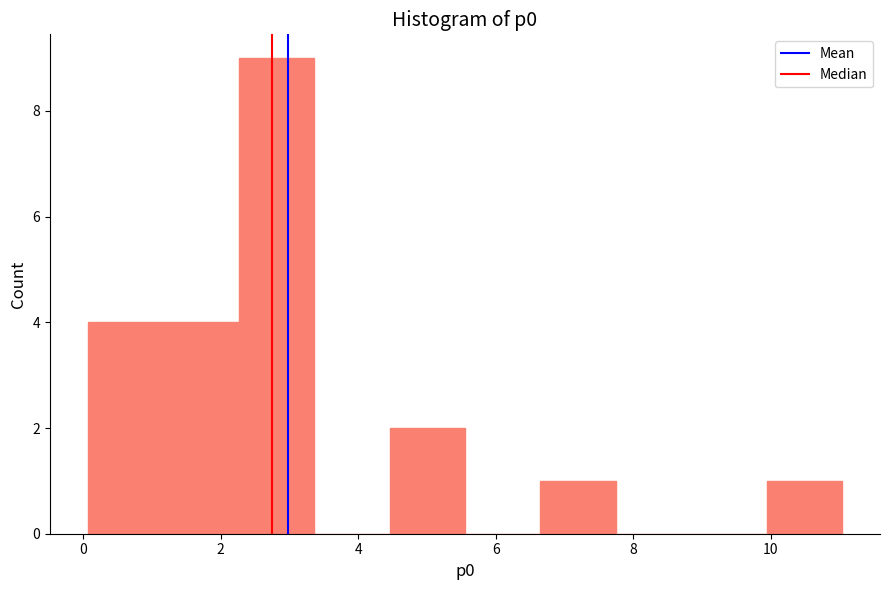

Reading left to right, transcribe this chart: for each bar, give the range it covers on the x-axis and its height. Neither the bar edges nor the heights are printed on the chart, so give them approximately, as read against the axes.

0.0 to 1.2: 4
1.2 to 2.2: 4
2.2 to 3.4: 9
3.4 to 4.4: 0
4.4 to 5.6: 2
5.6 to 6.6: 0
6.6 to 7.8: 1
7.8 to 8.8: 0
8.8 to 10.0: 0
10.0 to 11.0: 1